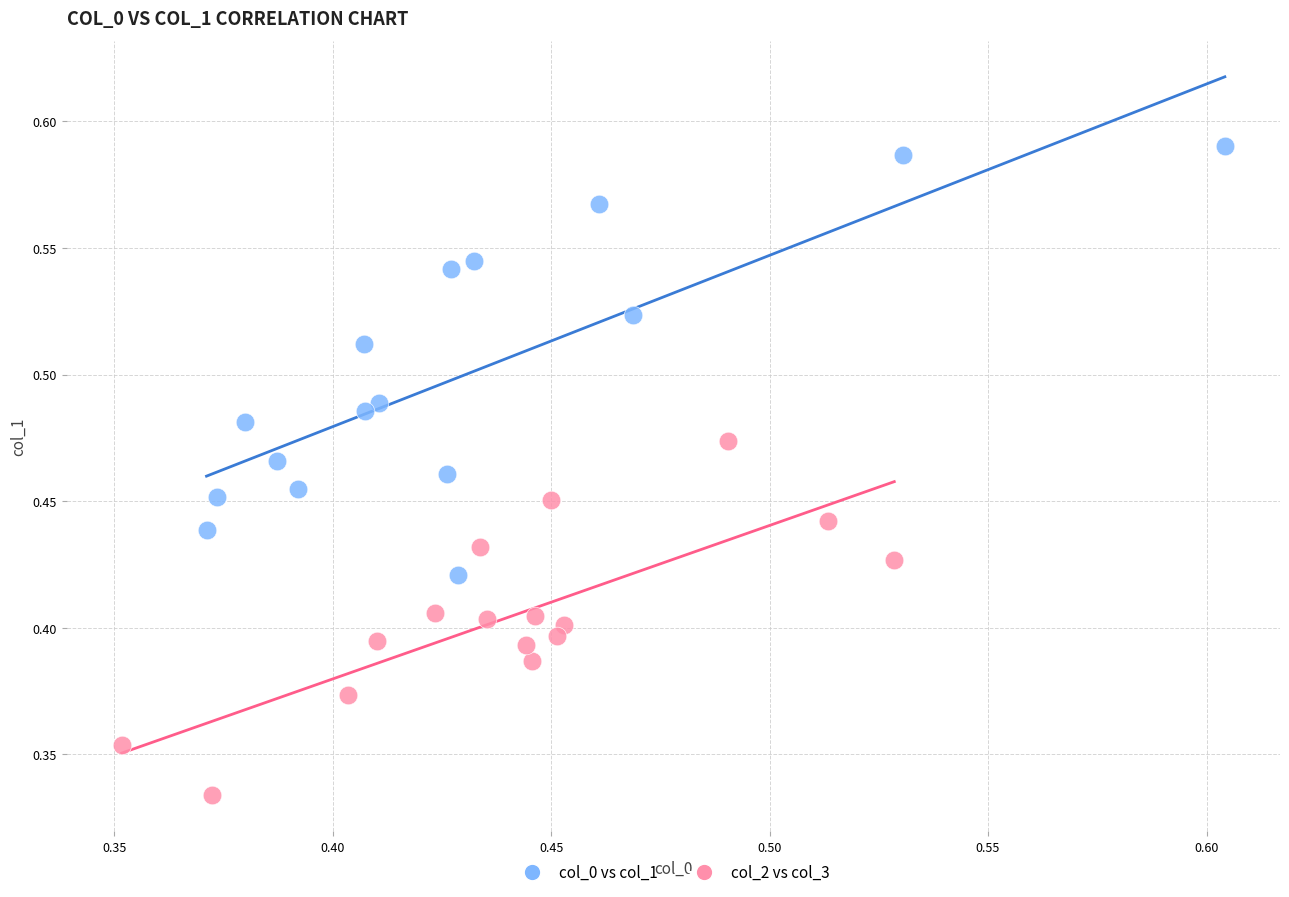

Which series reaches the minimum Y coordinate?

col_2 vs col_3